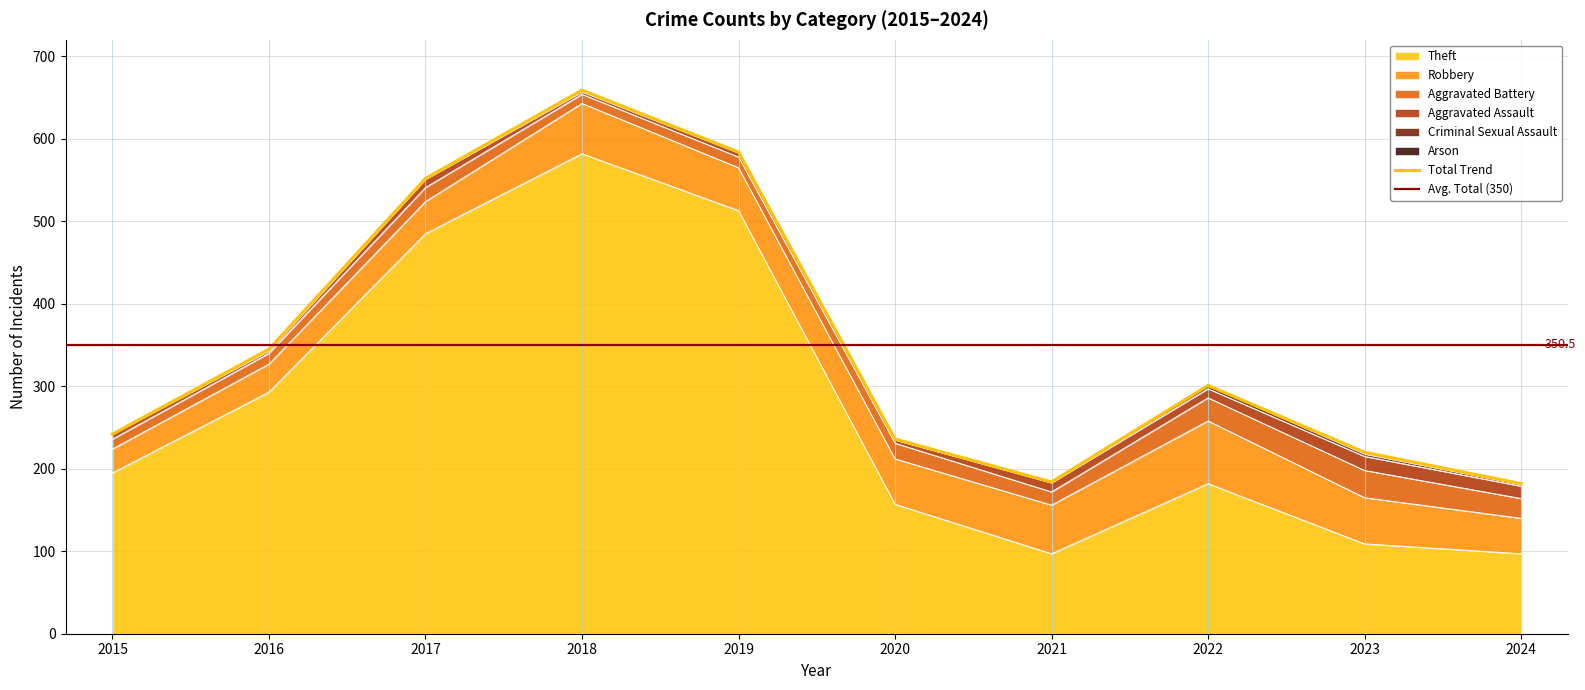

At which category does the chart reach its peak across all series?

2018